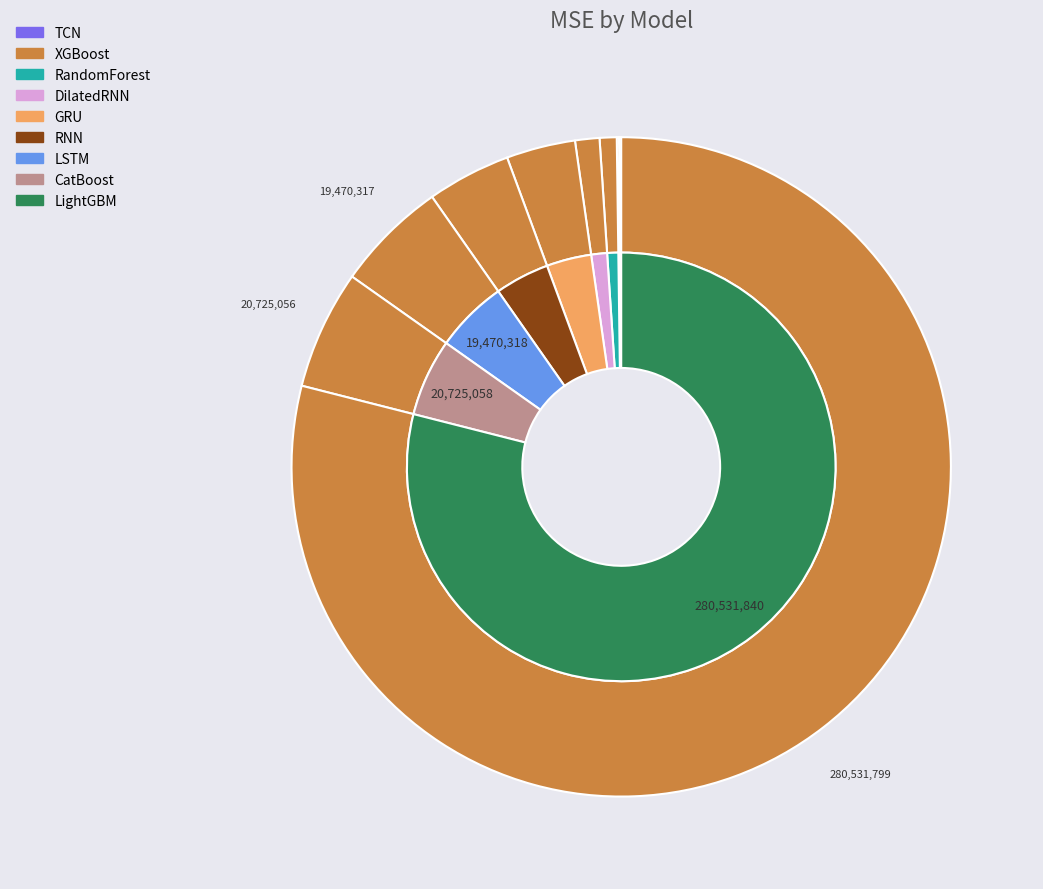

Does LightGBM account for over 50% of the chart?

Yes